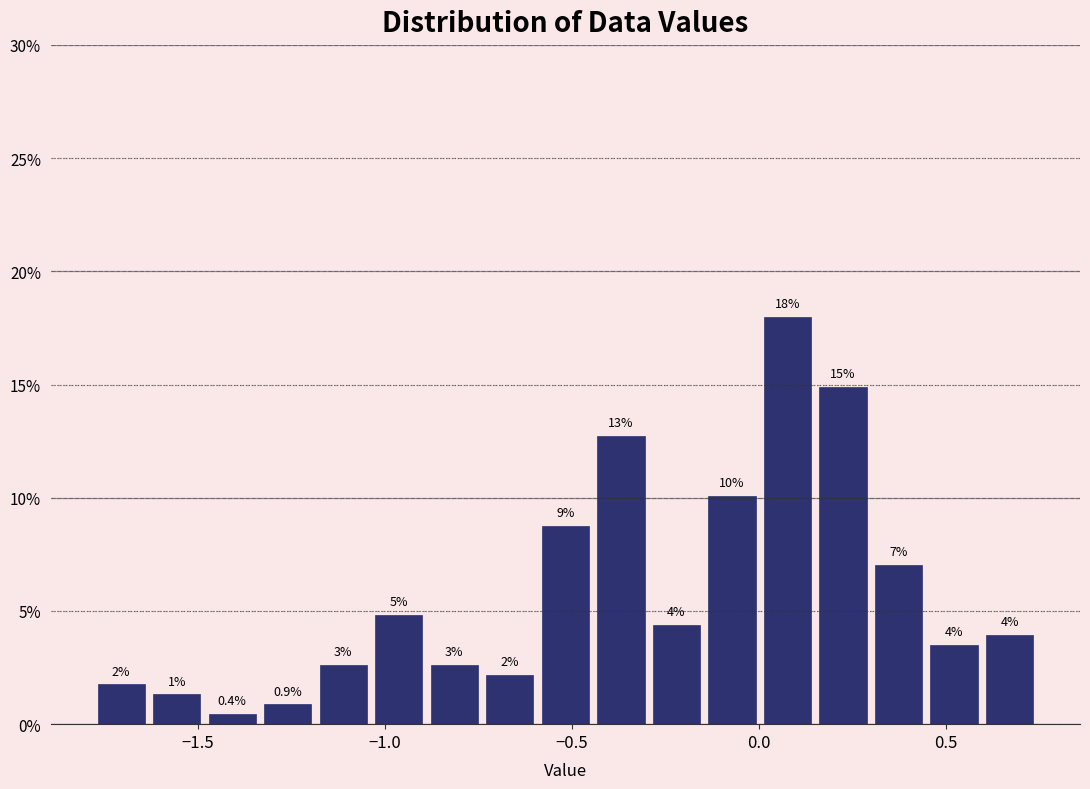

Read against the x-axis, roughly where is the centre of the tallest bar?

0.10